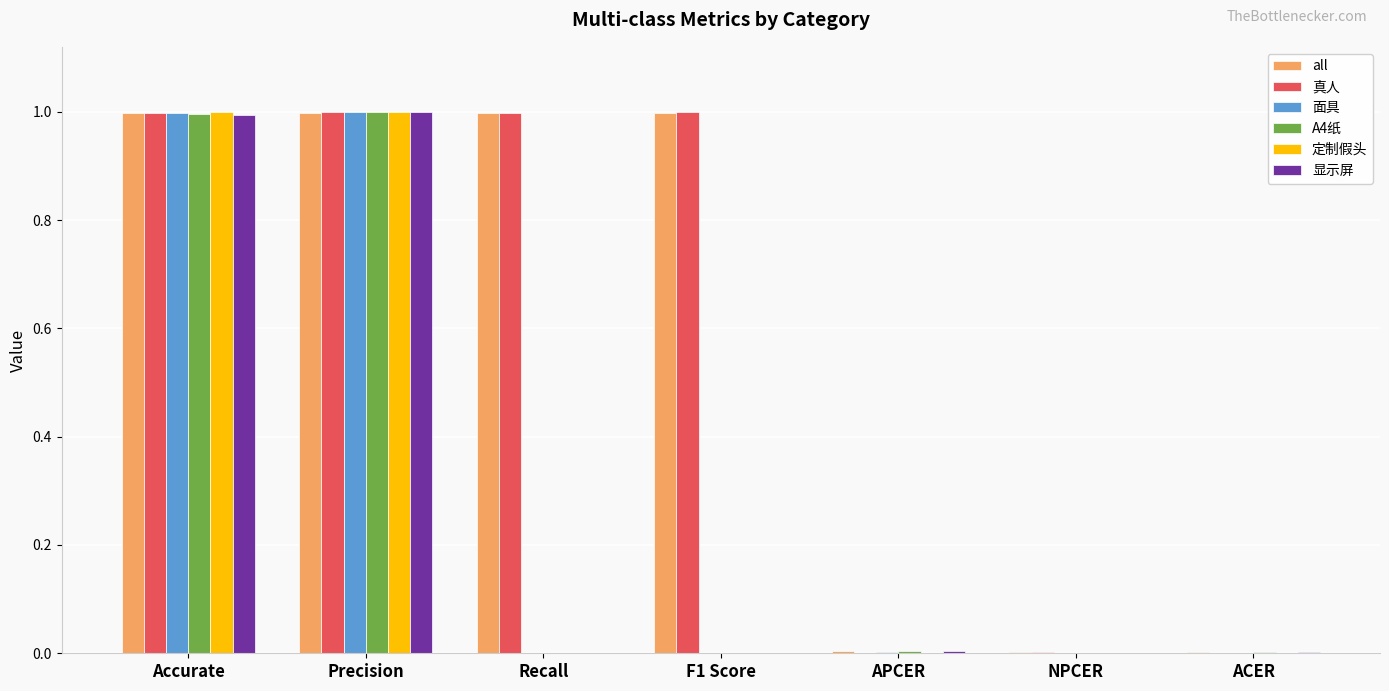

Which series changed the most between Accurate and APCER?

定制假头